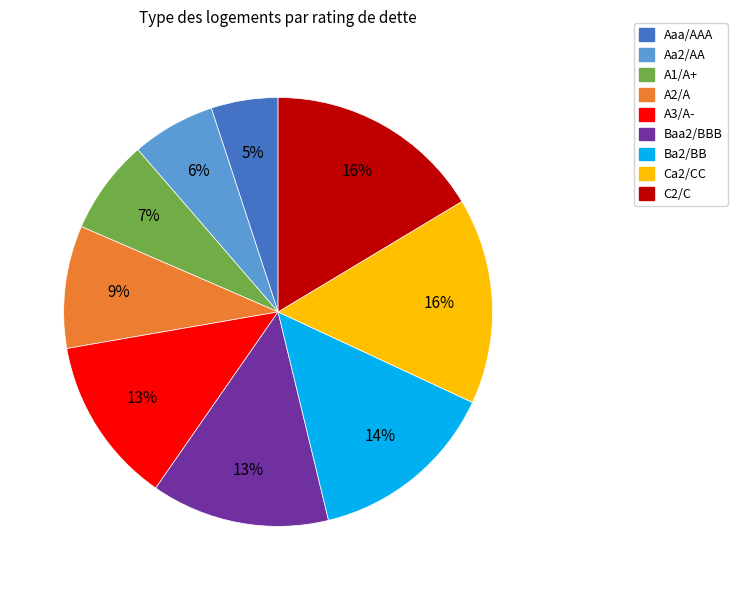

Is it true that A1/A+ is 14% of the pie?

False